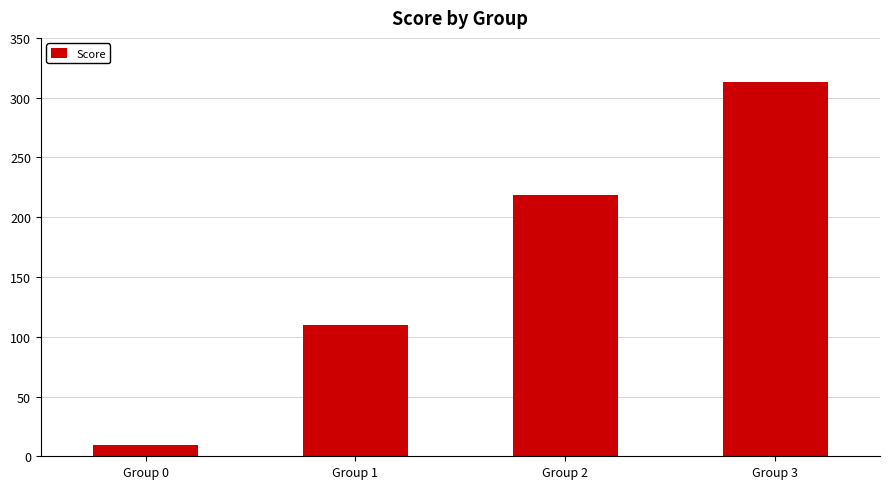

What is the difference between the maximum and minimum values?

303.5